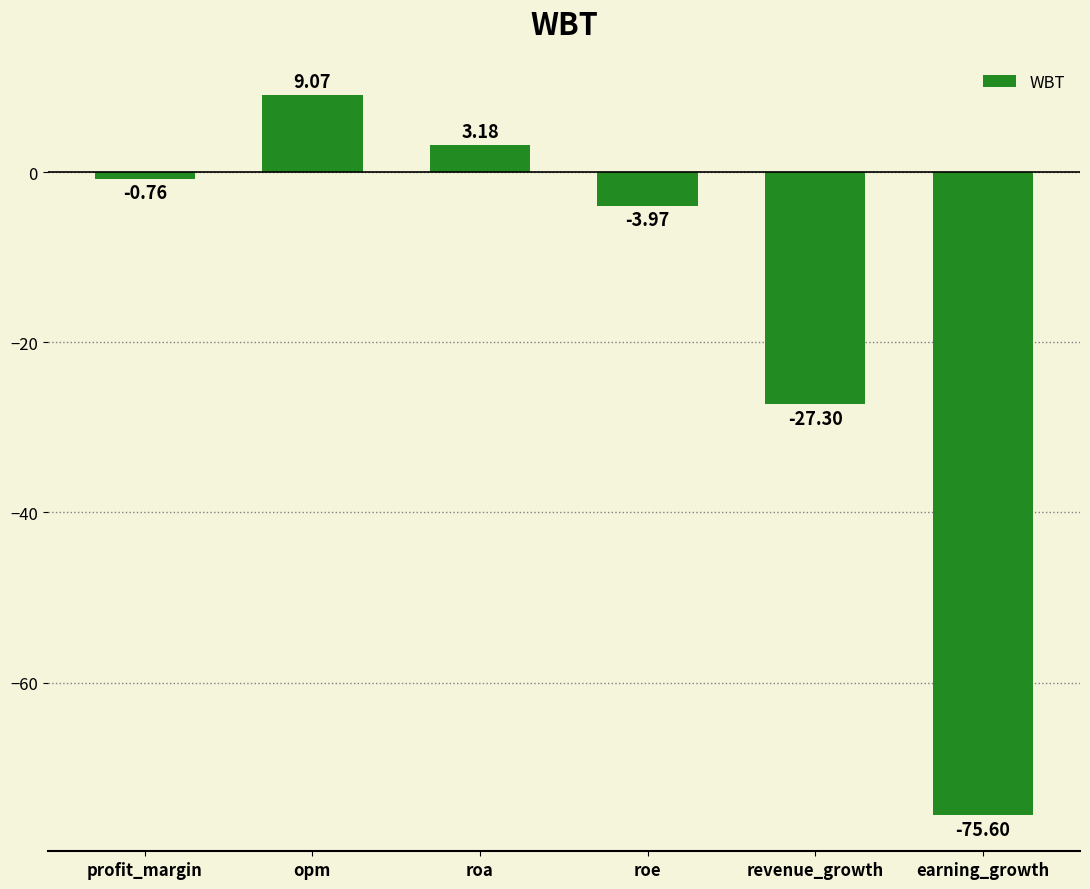

How many bars are there in total?

6